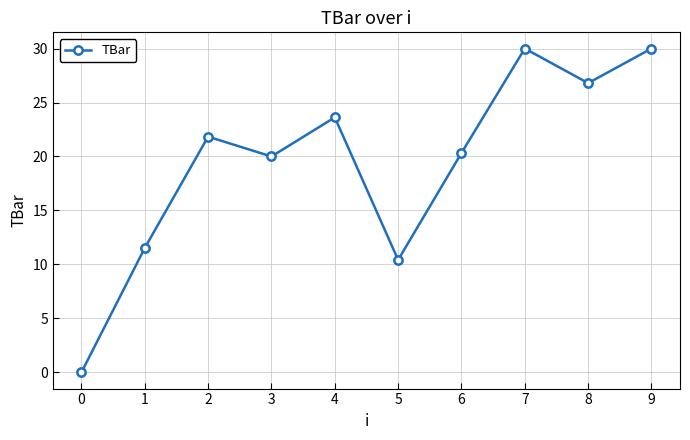

What is the value of the 8th point from the left?

30.0